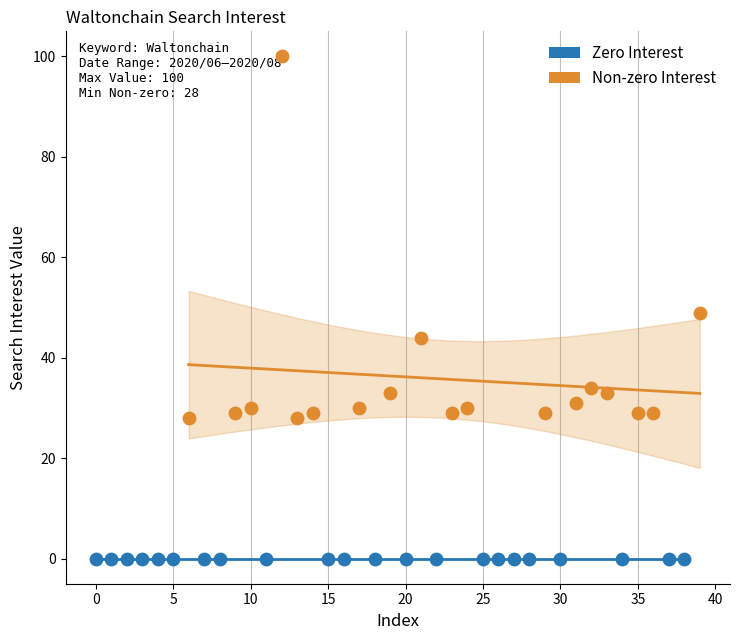

Which series contains the highest Y value?

Non-zero Interest